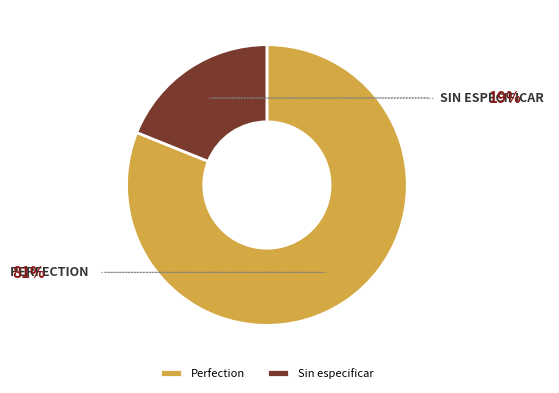

Rank the categories by value from highest to lowest.

Perfection, Sin especificar